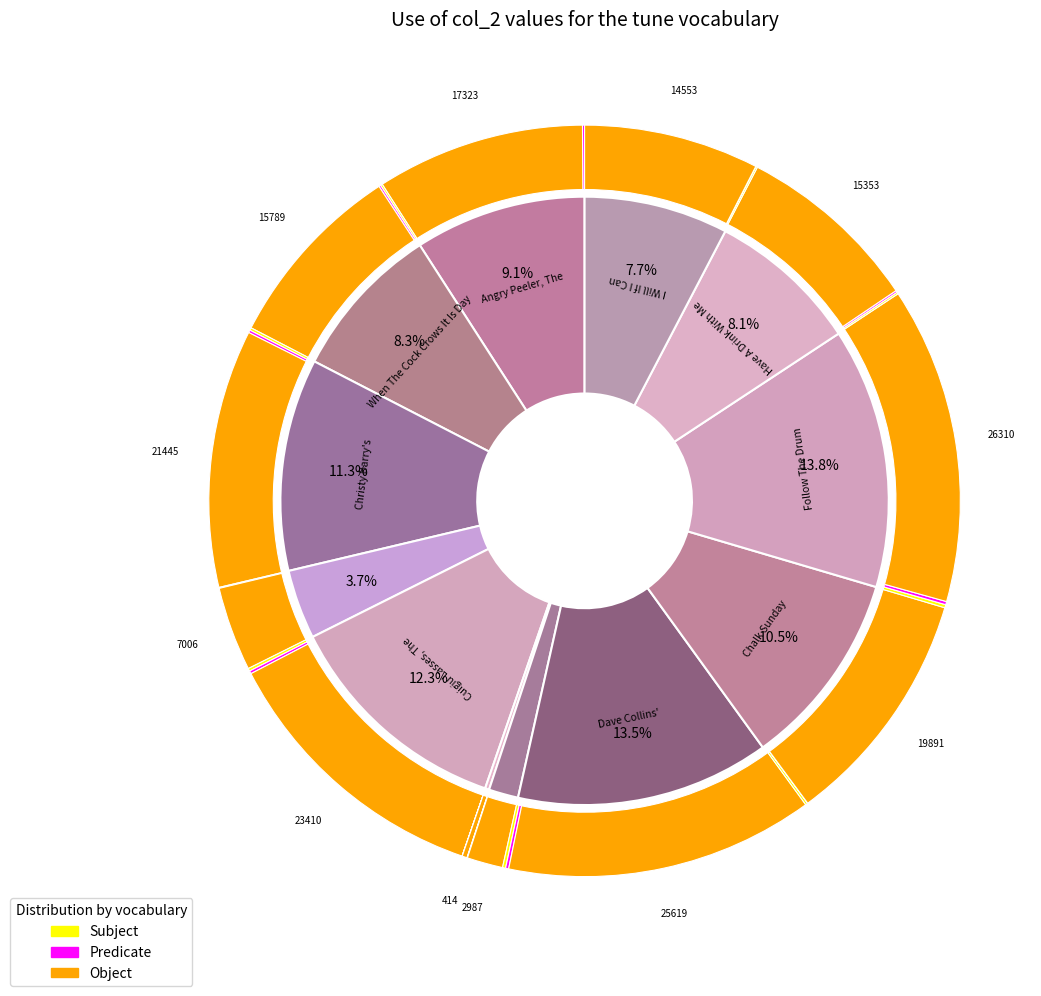

To the nearest percent, what portion does Cuigiu Lasses, The (1) represent?

12%